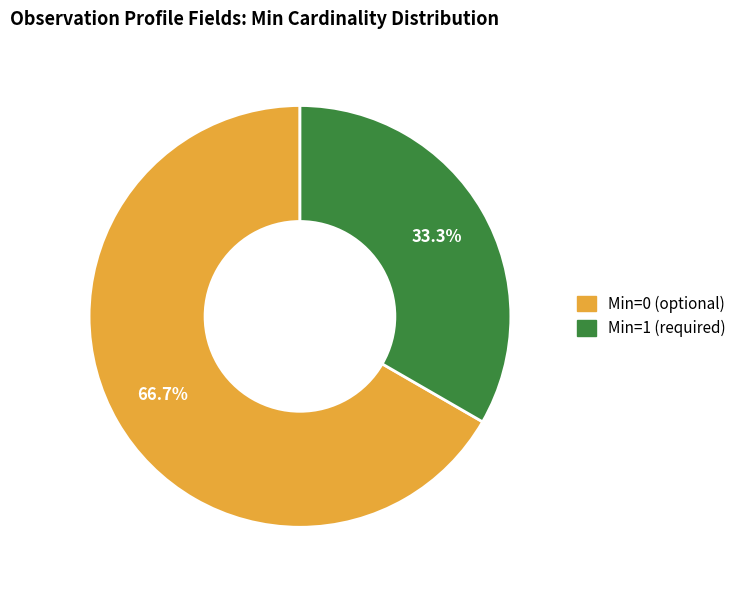

Is there a majority slice in this chart?

Yes